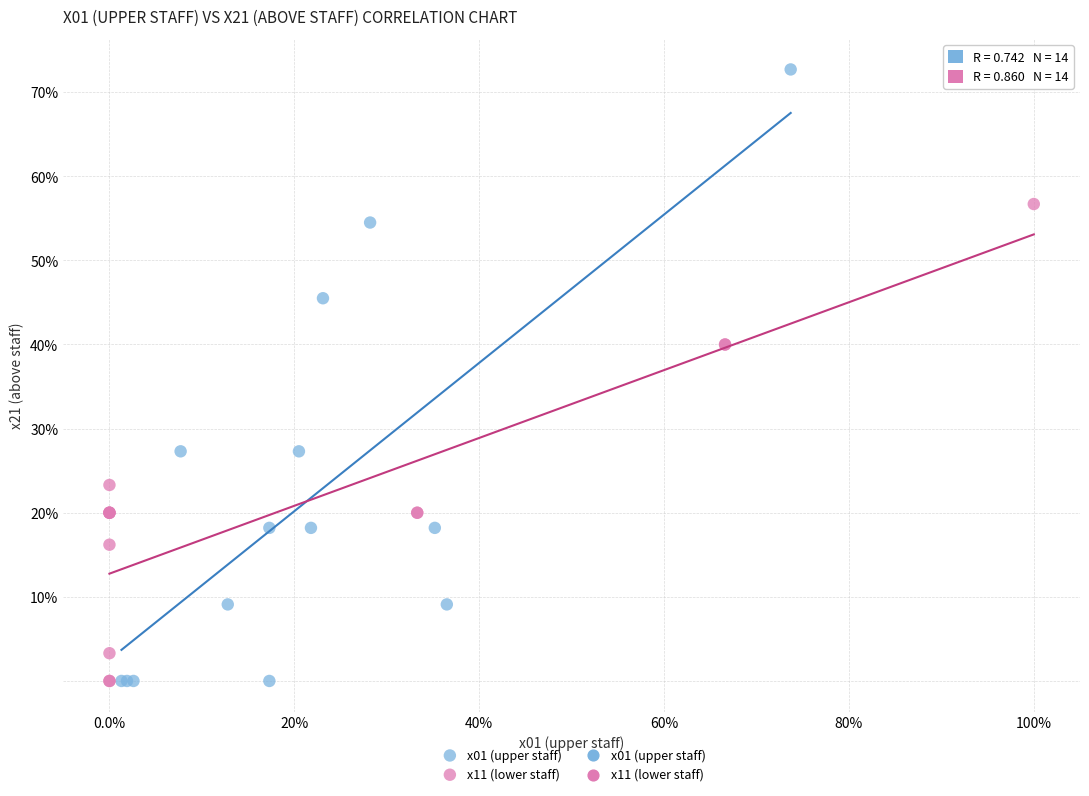

Which series reaches the maximum Y coordinate?

x01 (upper staff)